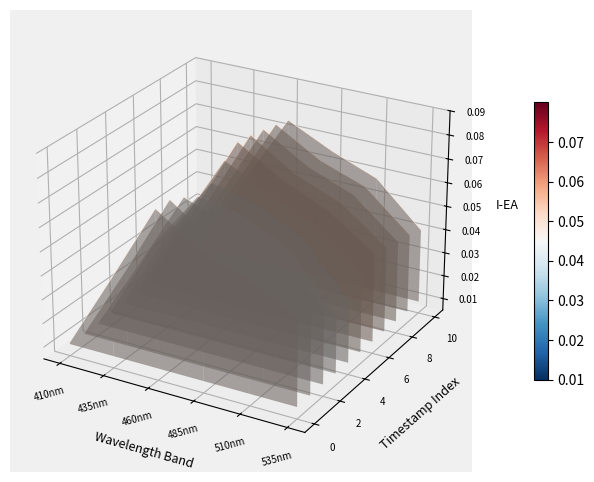

What position from the left is 485nm?

4